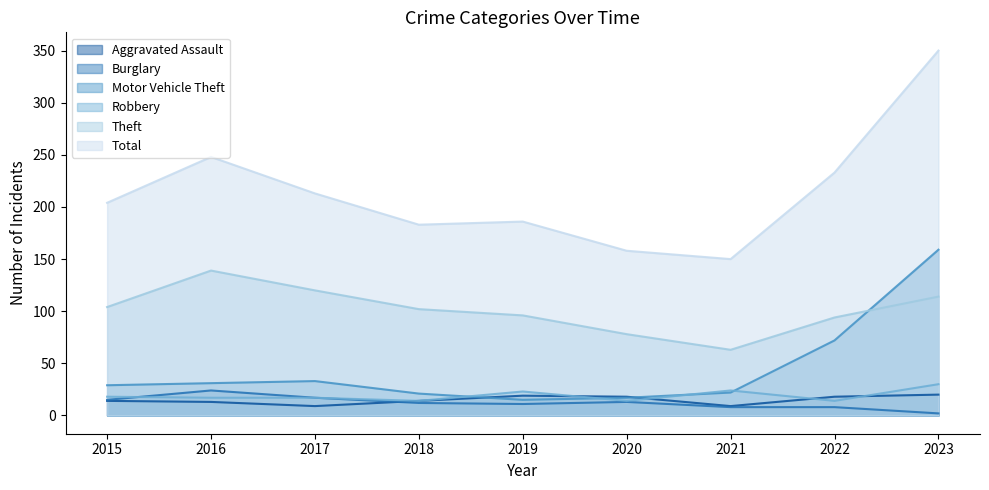

At 2019, list the series in order from smallest to largest.

Burglary, Motor Vehicle Theft, Aggravated Assault, Robbery, Theft, Total